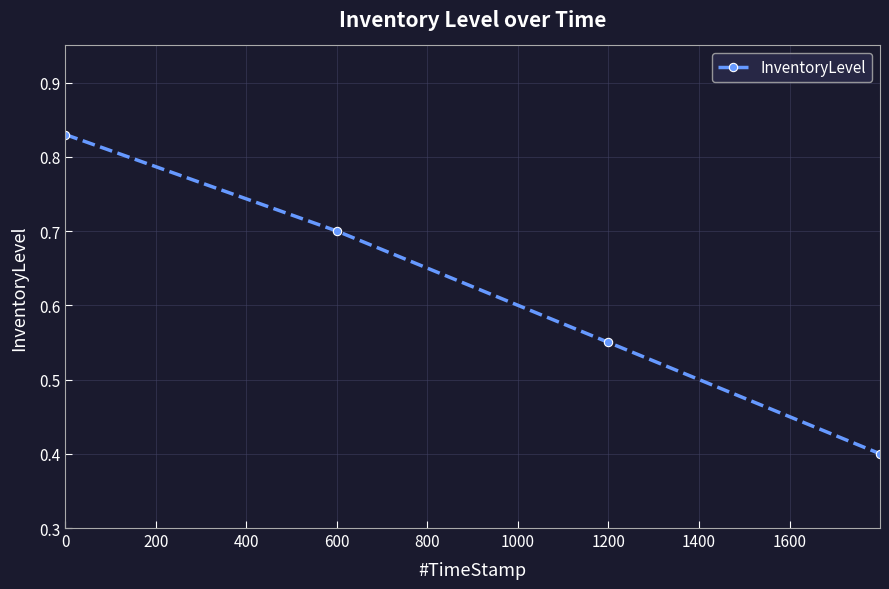

What is the sum of all values?

2.5